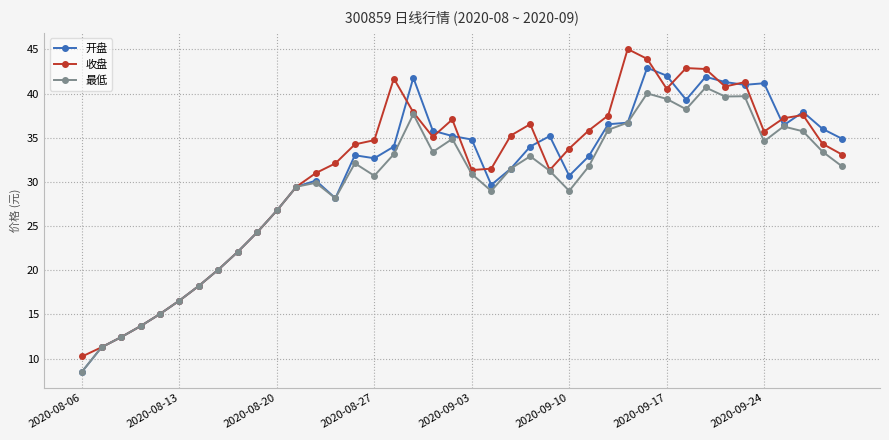

What is the lowest value of the 开盘 series?

8.5